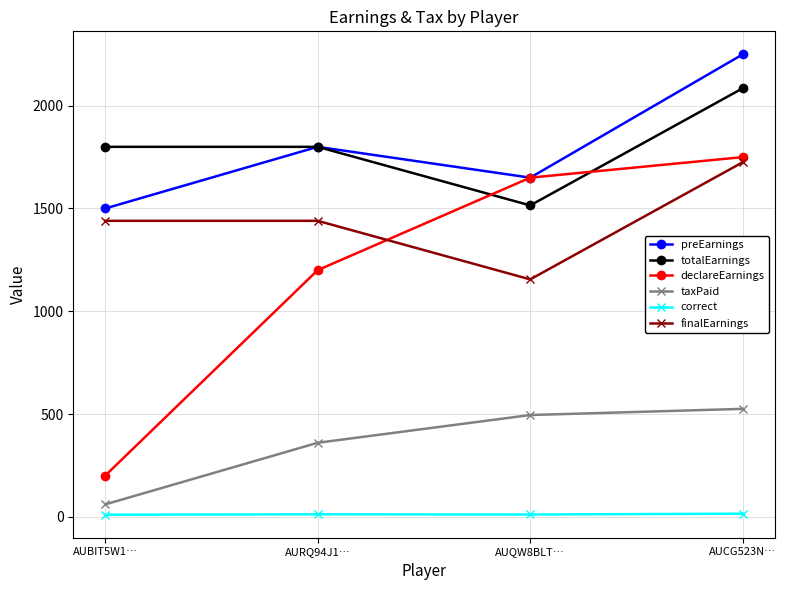

Which series has the widest spread of values?

declareEarnings